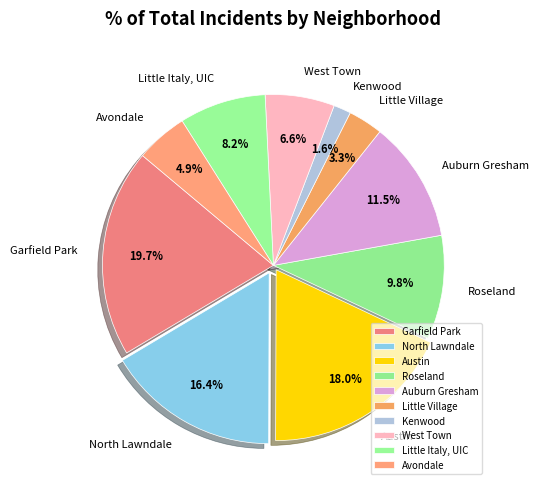

Between Roseland and Kenwood, which is larger?

Roseland